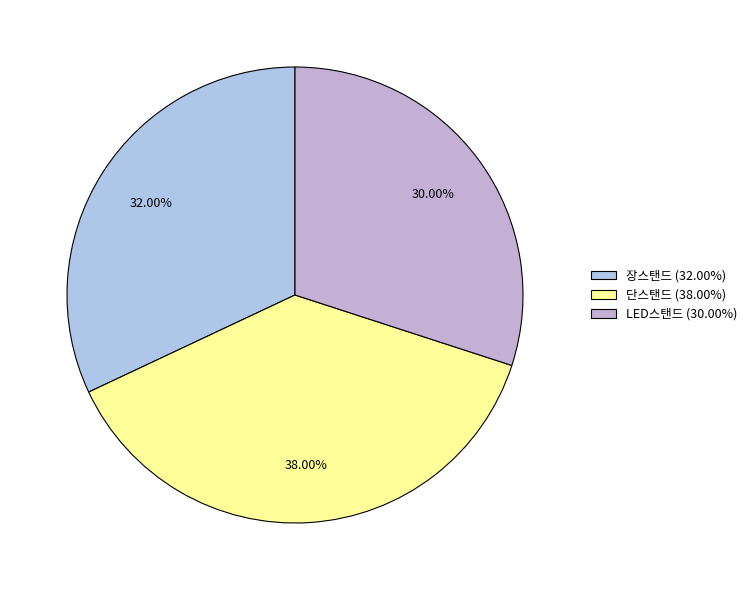

How many segments does this pie chart have?

3